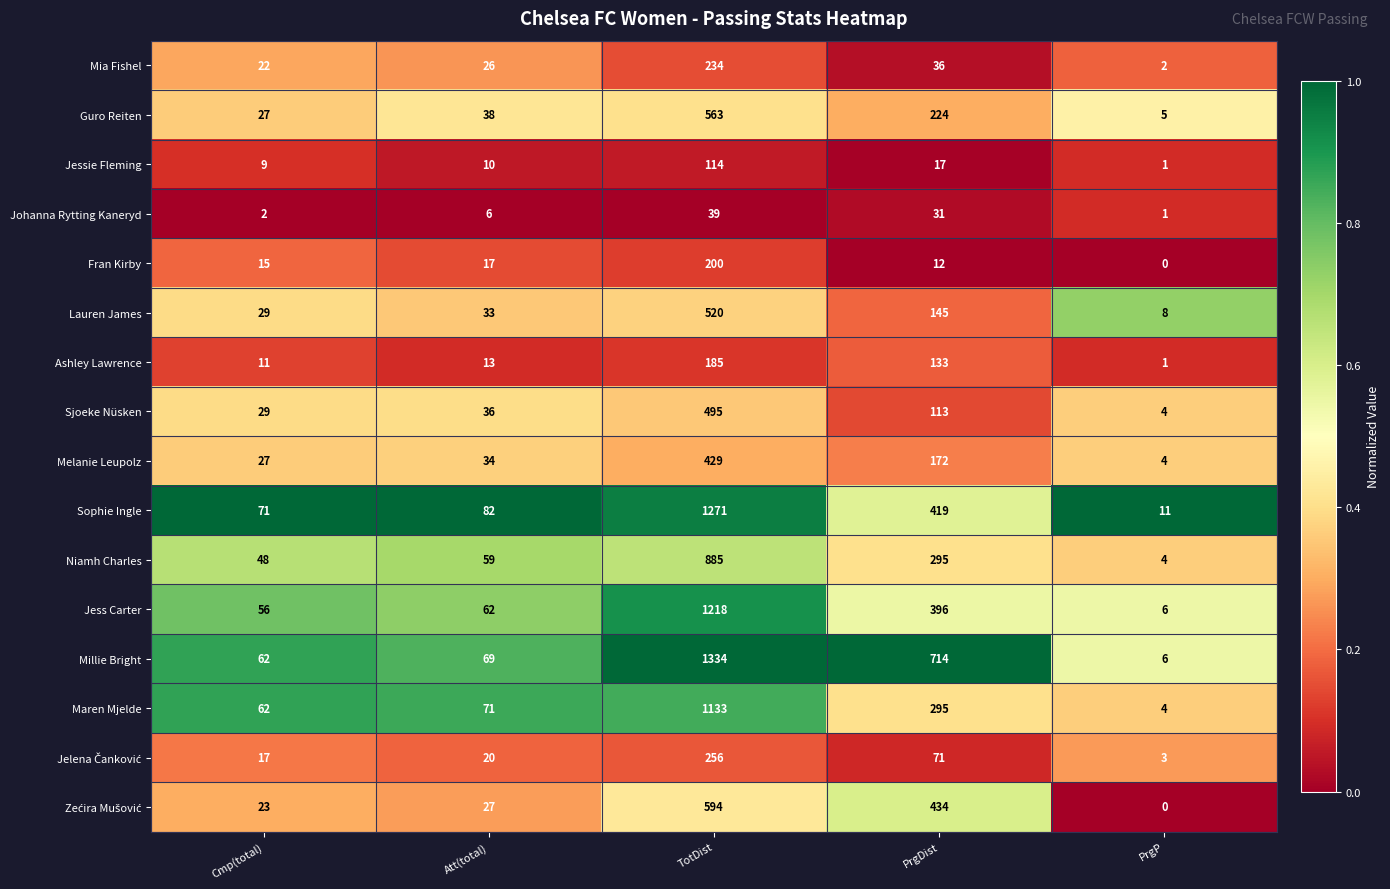

Where is Mia Fishel nearest to the value 118?

PrgDist